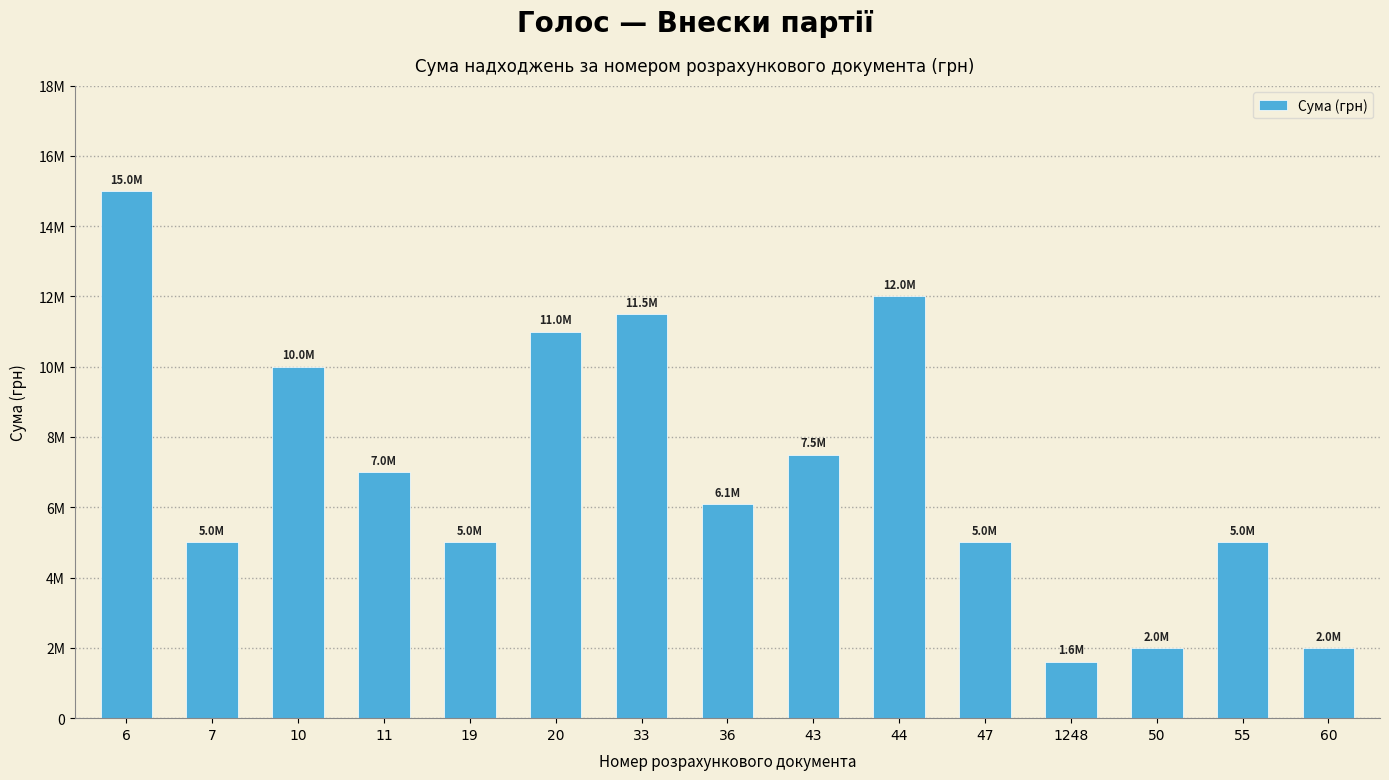

What is the difference between the second highest and minimum values?

10391000